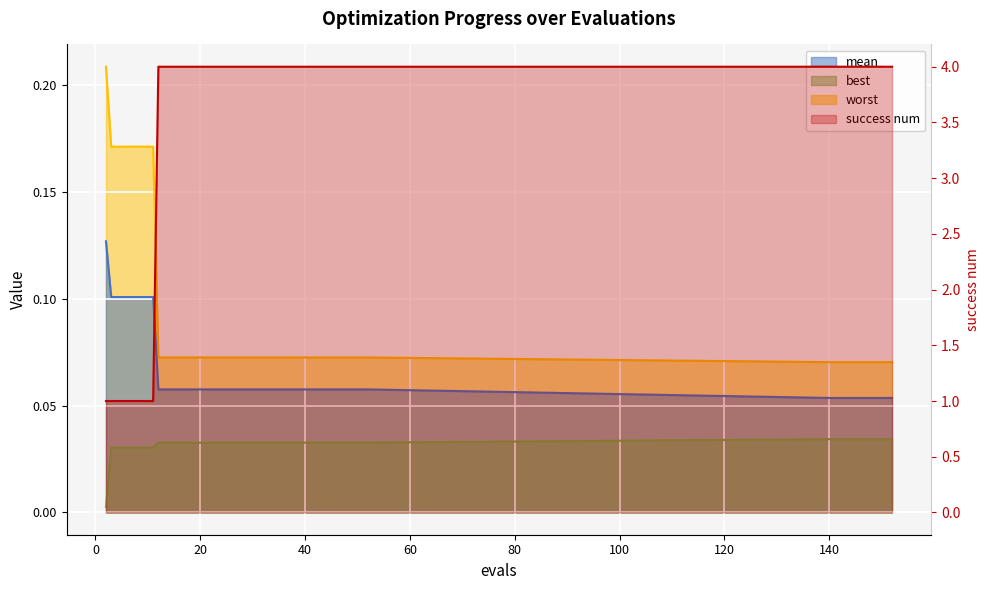

True or false: success num and mean intersect in this chart.

False